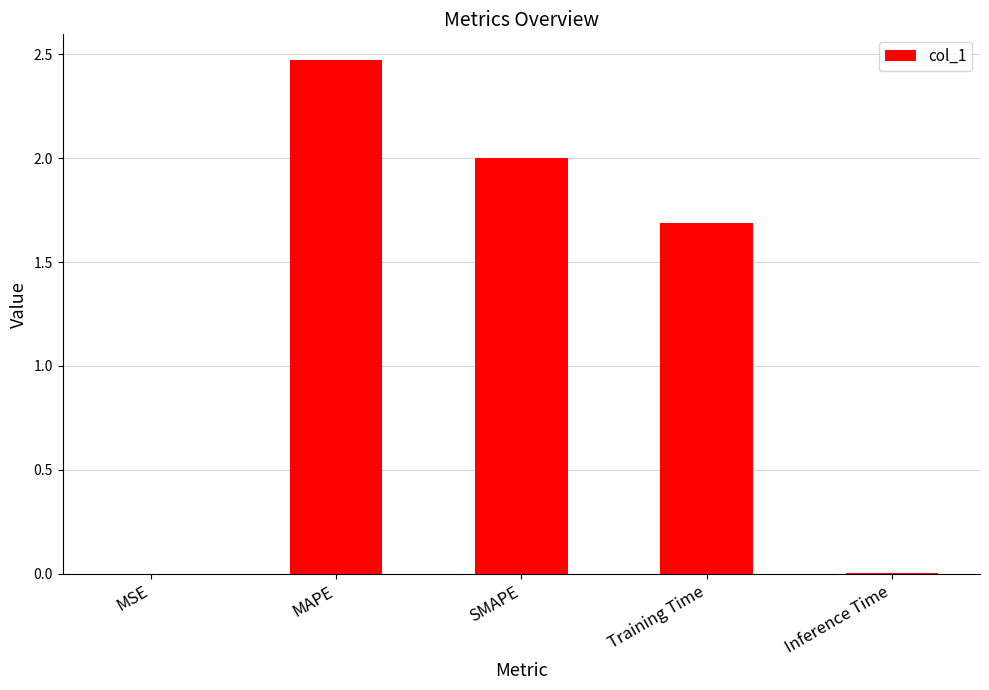

What is the change in value from MAPE to Inference Time?

-2.5